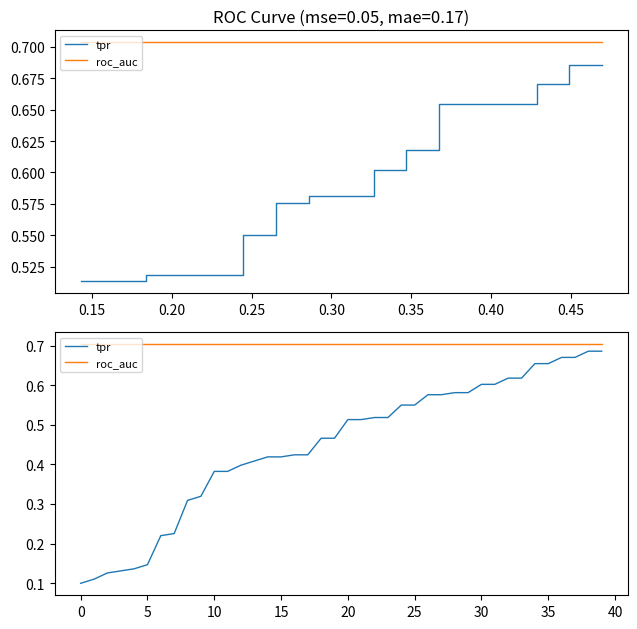

The roc_auc series shows 1.2 at 33. True or false?

False